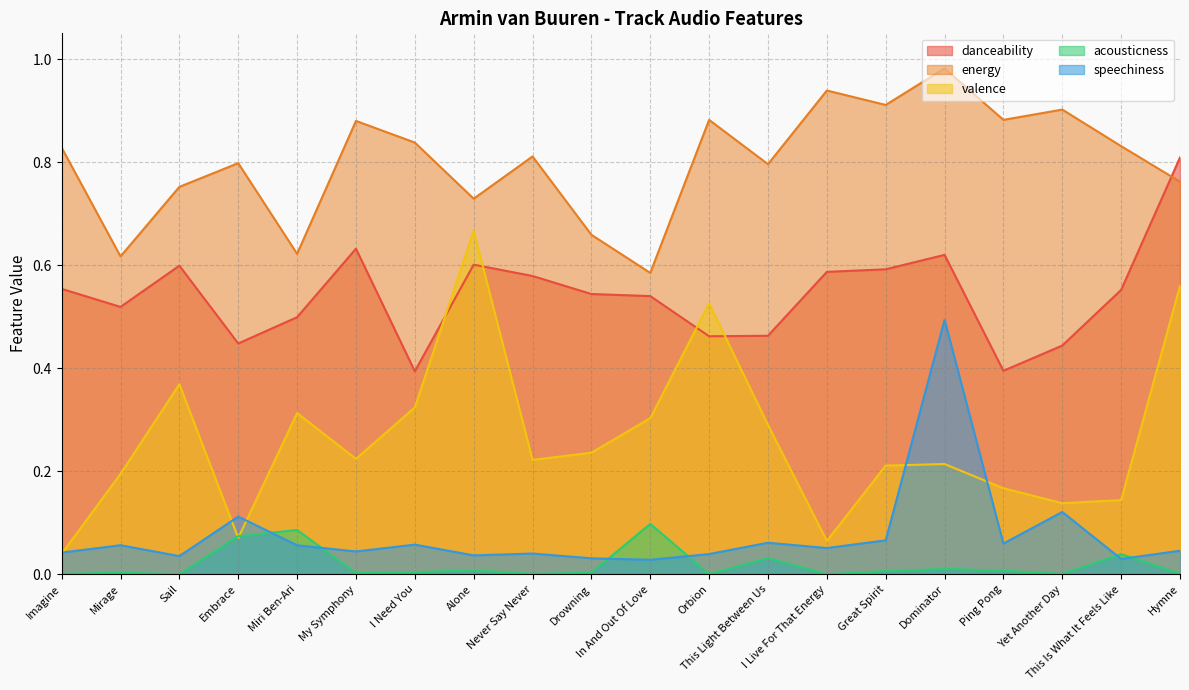

Which series has the widest spread of values?

valence